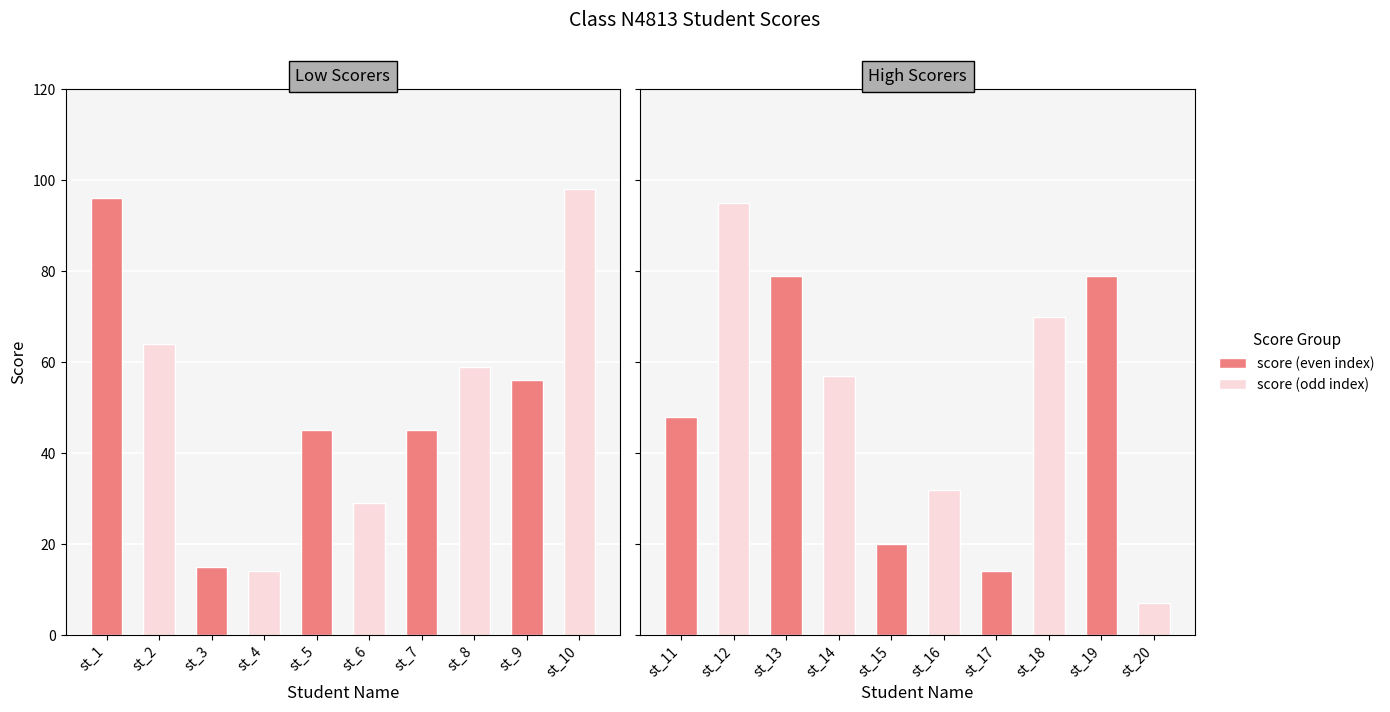

Count the number of categories in the chart.

20